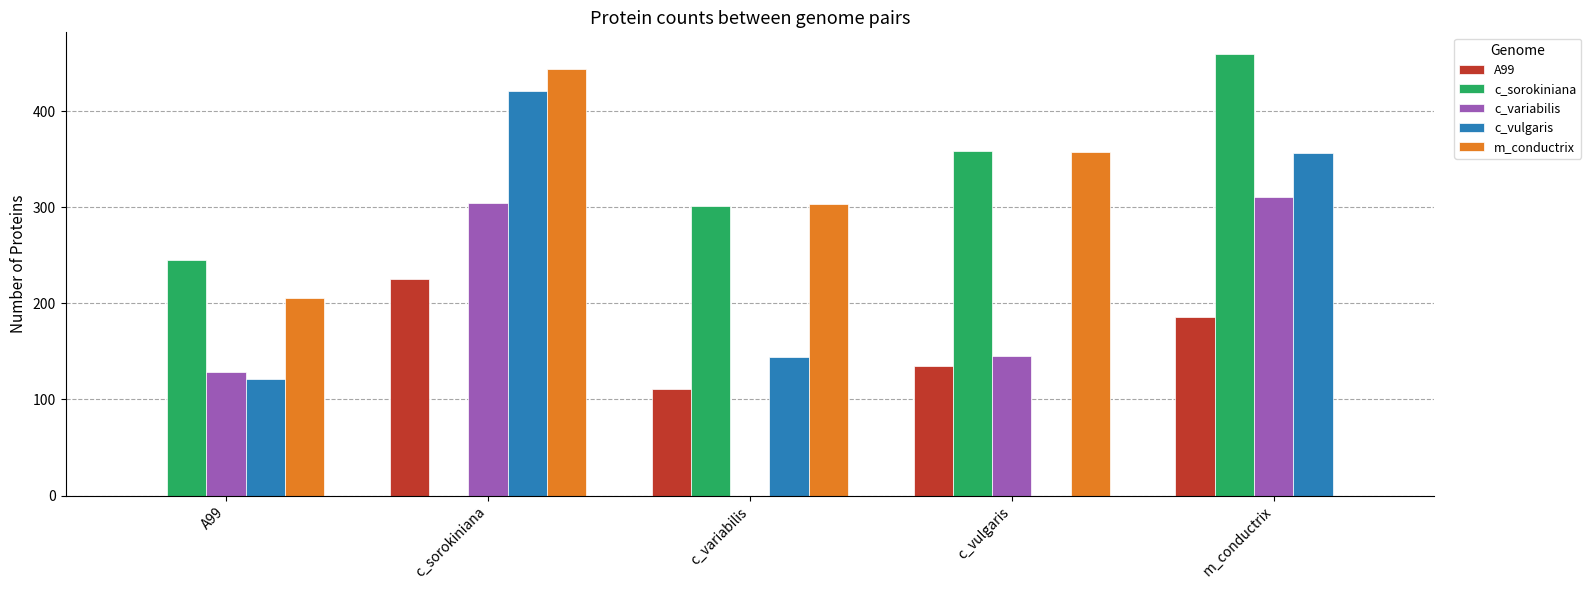

How many groups of bars are there?

5